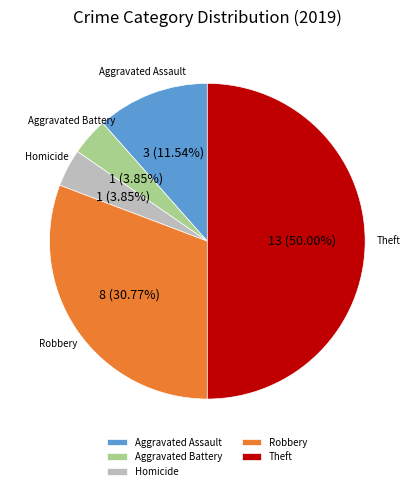

True or false: Robbery accounts for 31% of the total.

True